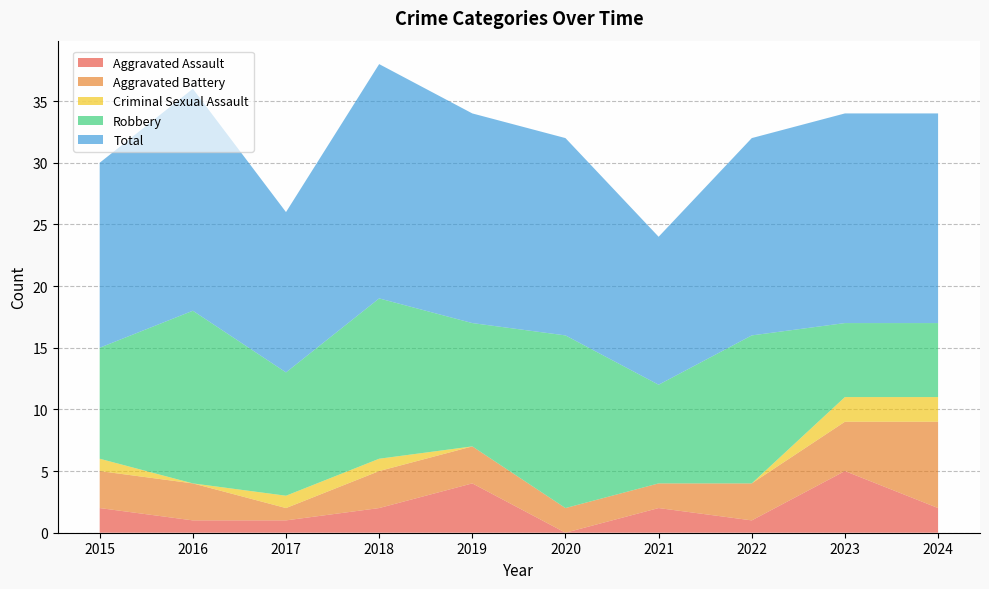

Reading left to right, what are all the values shown in this chart?

Aggravated Assault: 2015=2	2016=1	2017=1	2018=2	2019=4	2020=0	2021=2	2022=1	2023=5	2024=2
Aggravated Battery: 2015=3	2016=3	2017=1	2018=3	2019=3	2020=2	2021=2	2022=3	2023=4	2024=7
Criminal Sexual Assault: 2015=1	2016=0	2017=1	2018=1	2019=0	2020=0	2021=0	2022=0	2023=2	2024=2
Robbery: 2015=9	2016=14	2017=10	2018=13	2019=10	2020=14	2021=8	2022=12	2023=6	2024=6
Total: 2015=15	2016=18	2017=13	2018=19	2019=17	2020=16	2021=12	2022=16	2023=17	2024=17